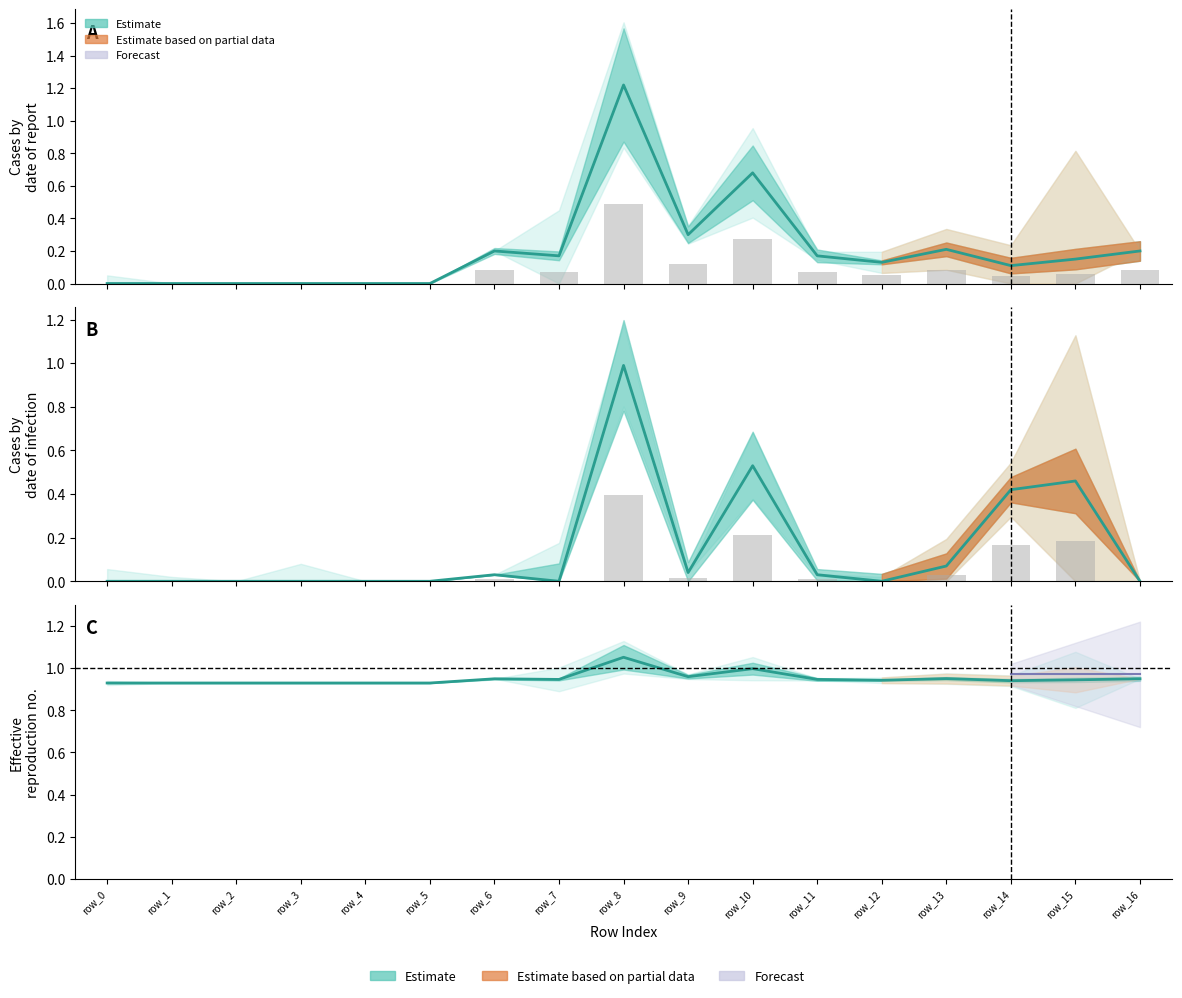

Rank the categories by value from highest to lowest.

row_8, row_10, row_9, row_13, row_6, row_16, row_7, row_11, row_15, row_12, row_14, row_0, row_1, row_2, row_3, row_4, row_5